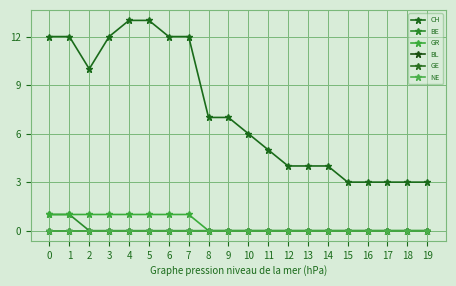

True or false: GR and BL intersect in this chart.

False